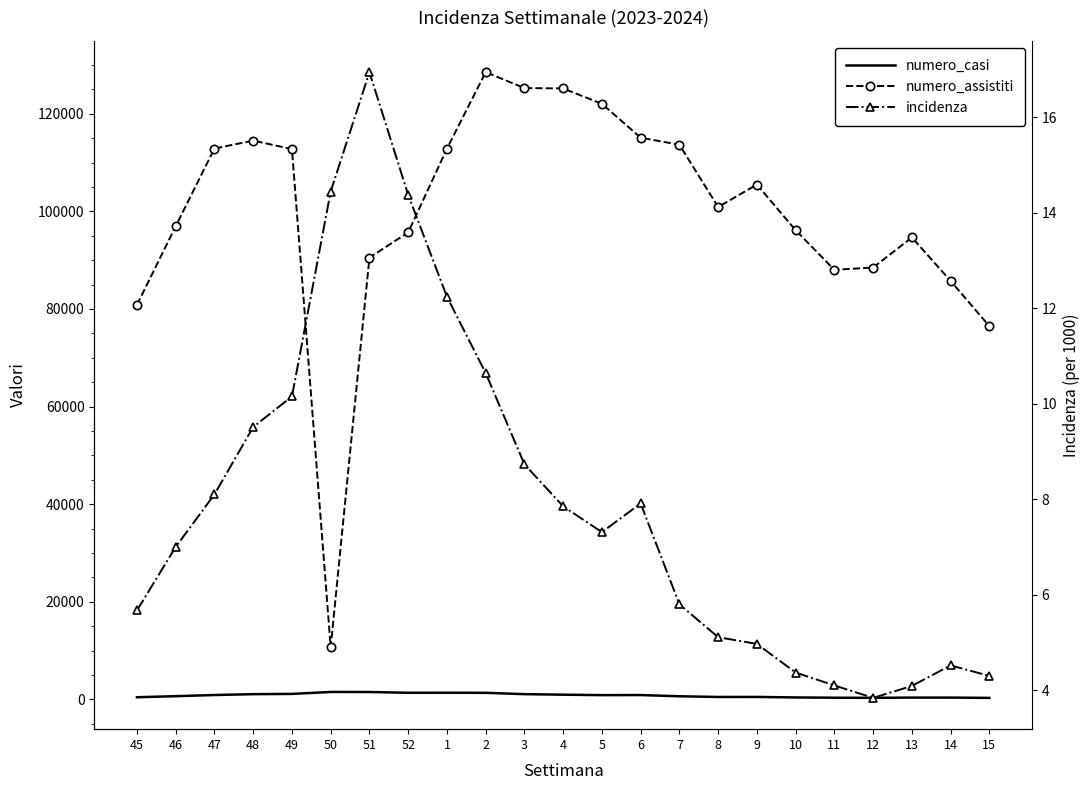

What is the label of the 12th point from the right?

4